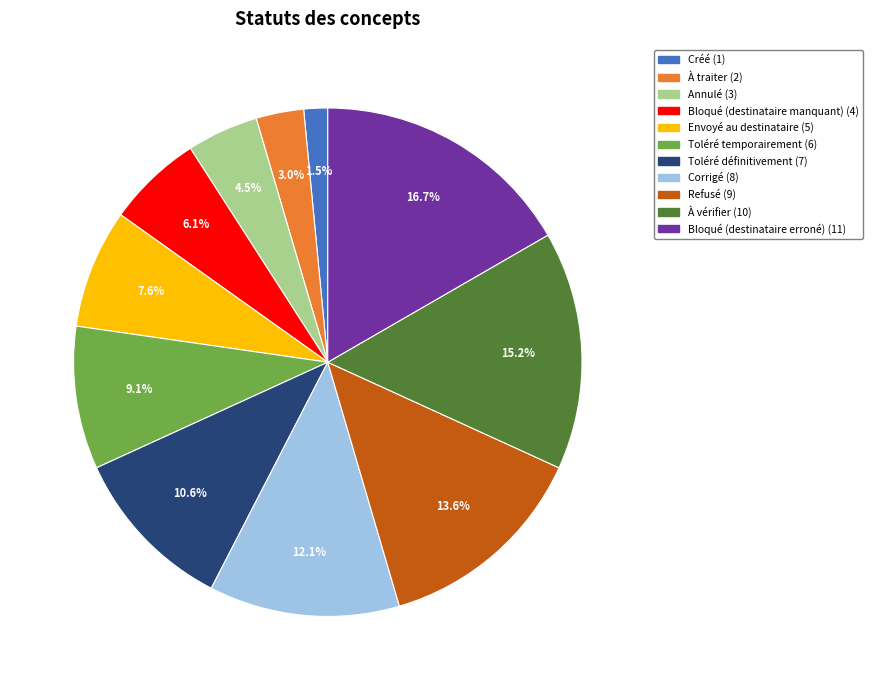

Is it true that À traiter is 9% of the pie?

False